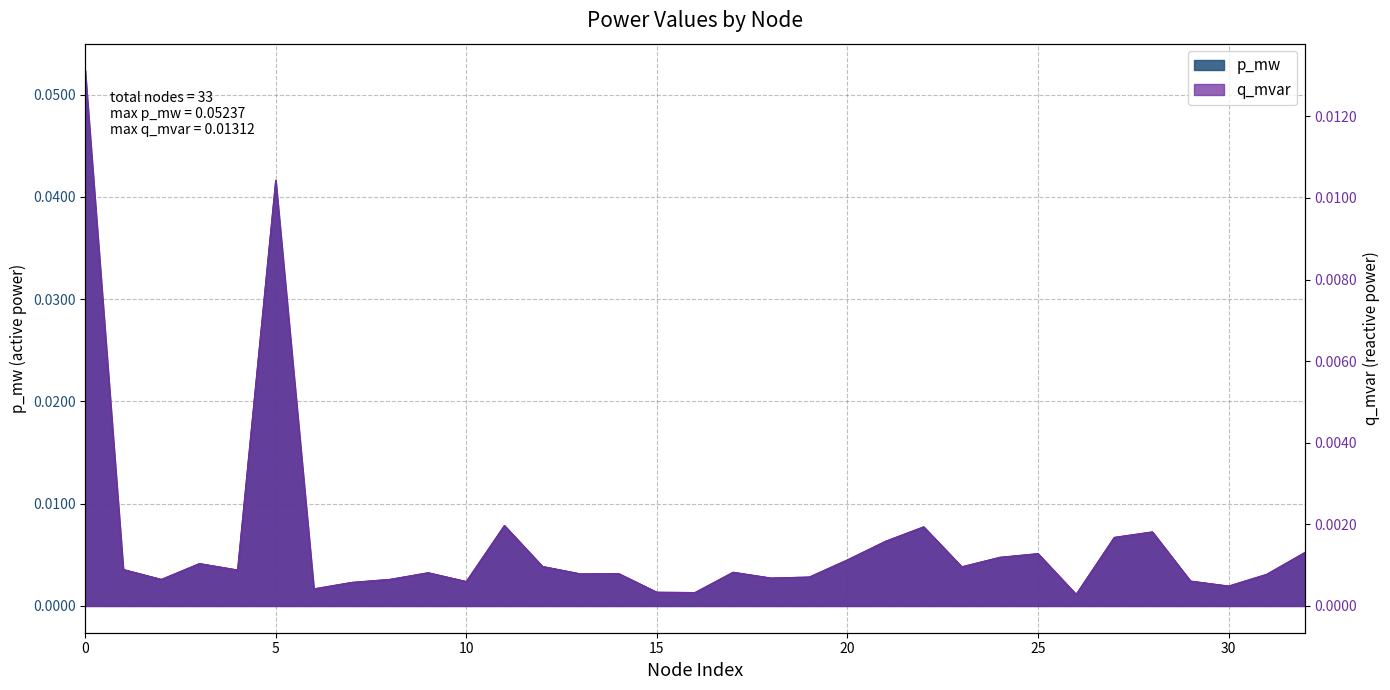

Is it true that p_mw equals 0.0 at 9?

False